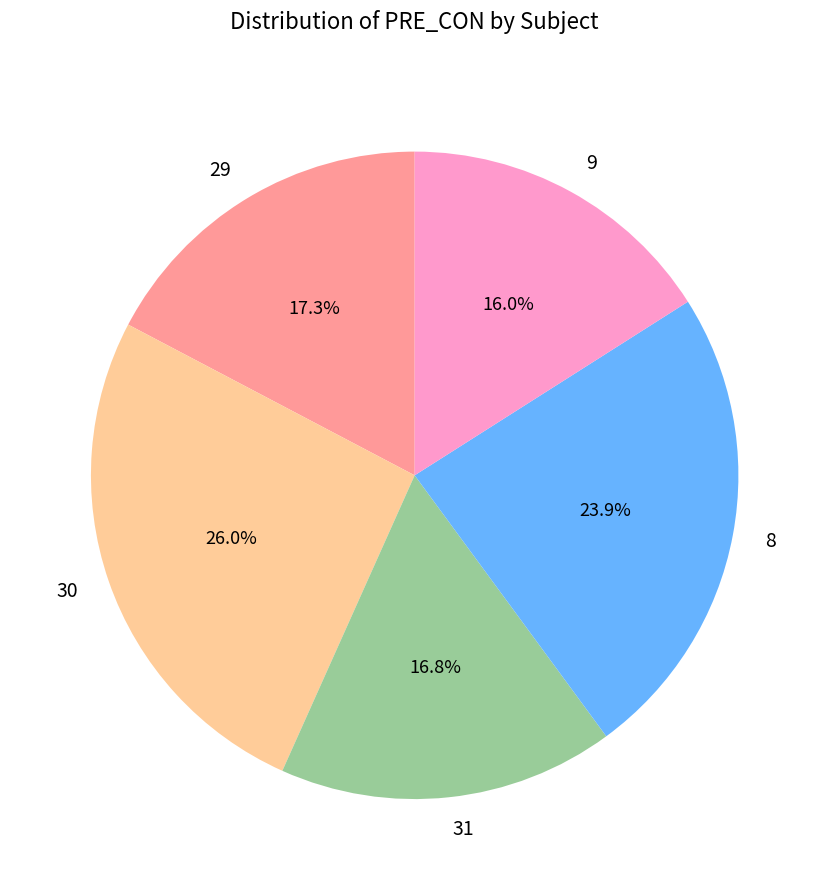

The 30 slice represents 26% of the pie. True or false?

True